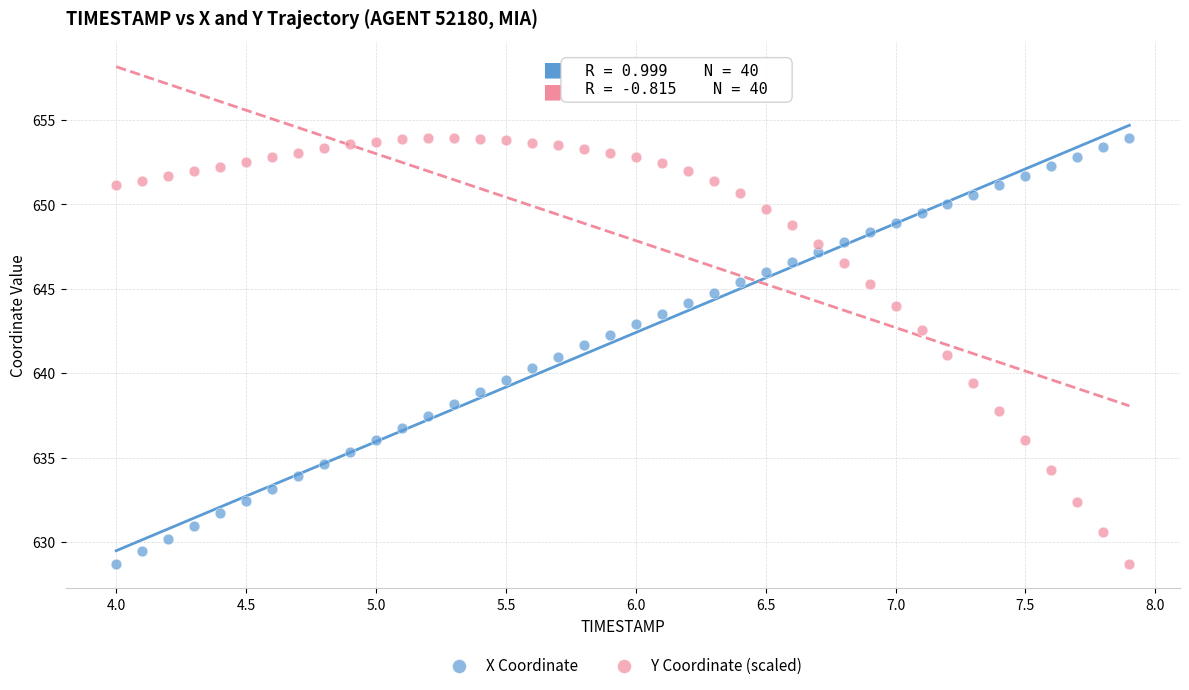

What is the X range (max minus min) for the scatter plot?

3.9